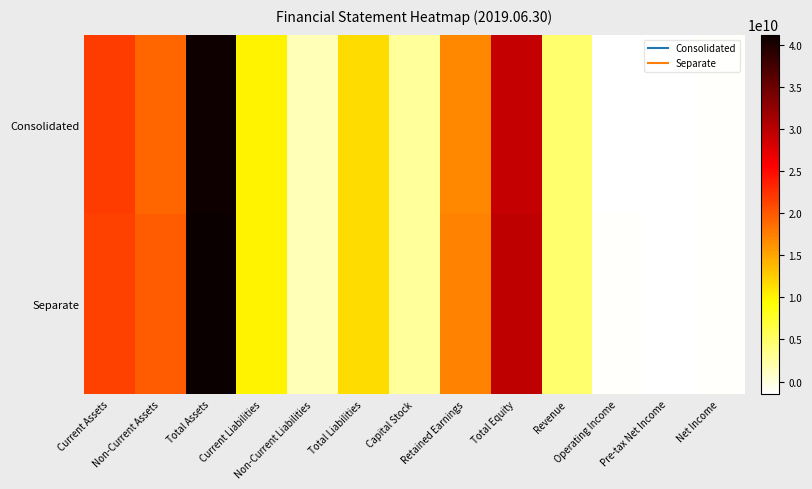

Which series has the largest total across all categories?

Separate